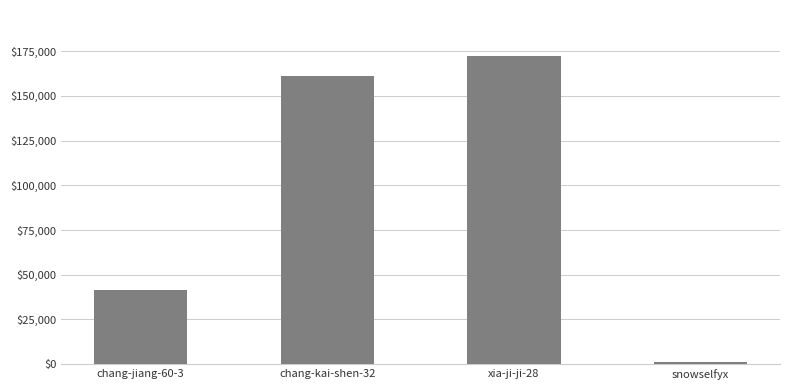

Reading left to right, what are all the values shown in this chart?

chang-jiang-60-3=41565	chang-kai-shen-32=161206	xia-ji-ji-28=172137	snowselfyx=1289